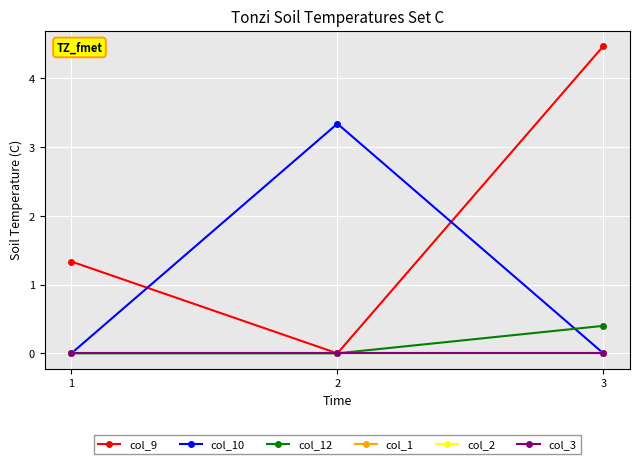

Which series changed the most between 1 and 3?

col_9